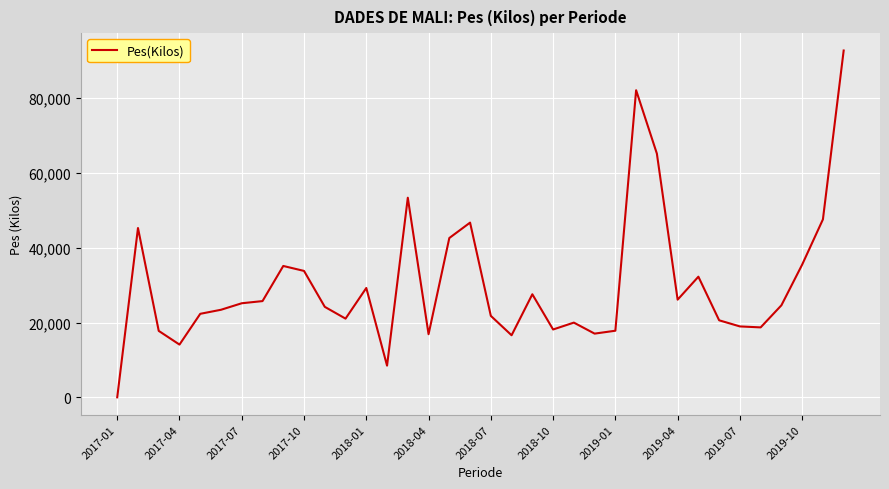

What is the difference between the maximum and minimum values?

92690